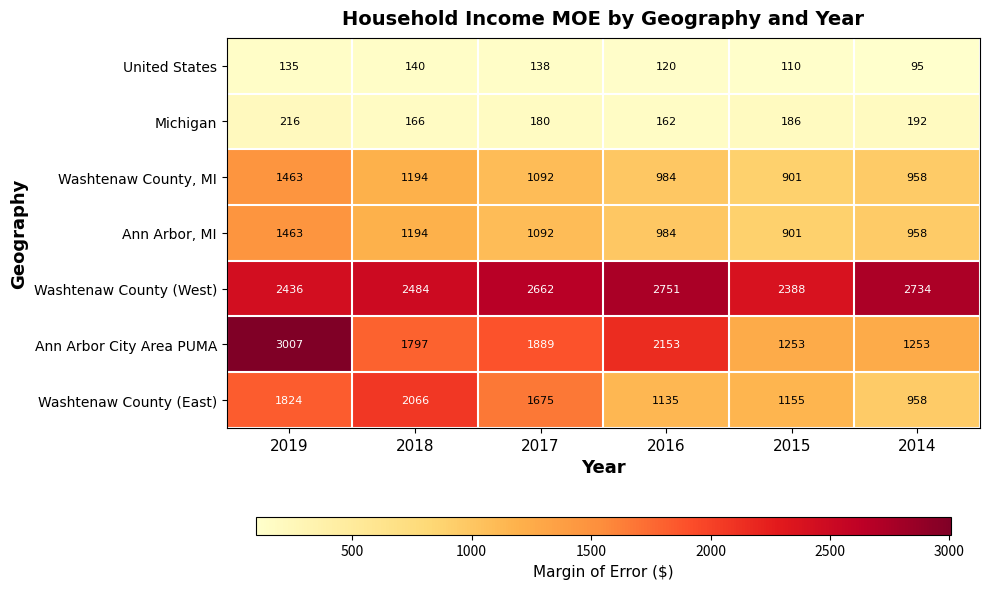

What is the smallest value displayed?

95